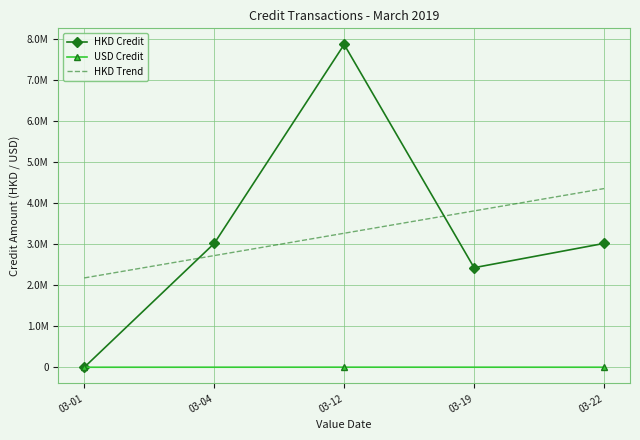

Does the chart have visible grid lines?

Yes